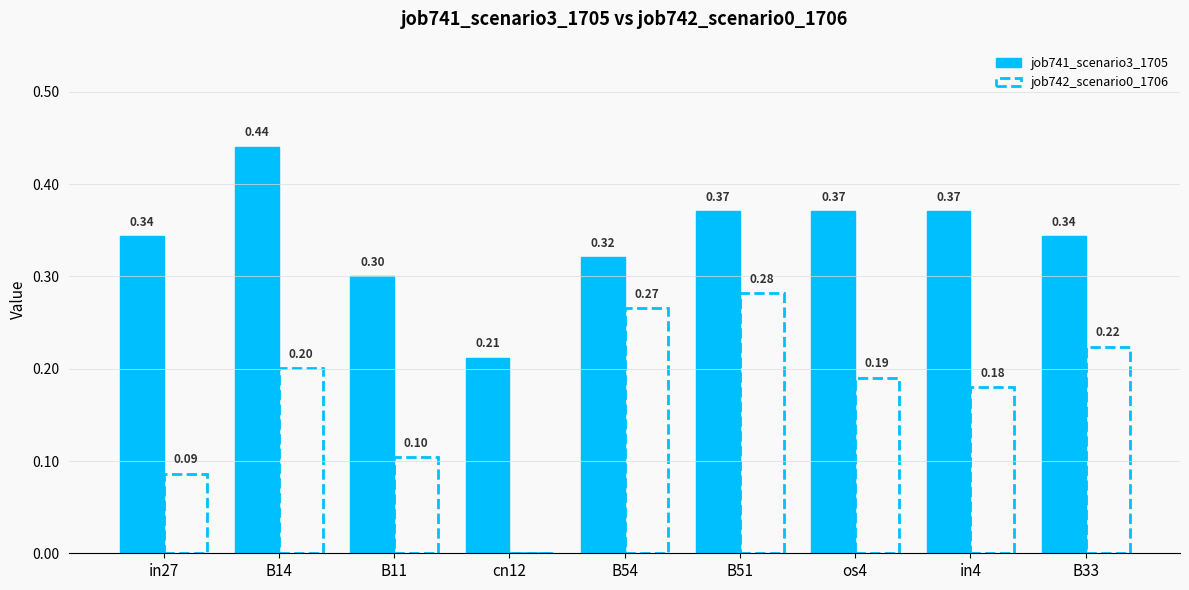

At which category is the sum across all series the highest?

B51